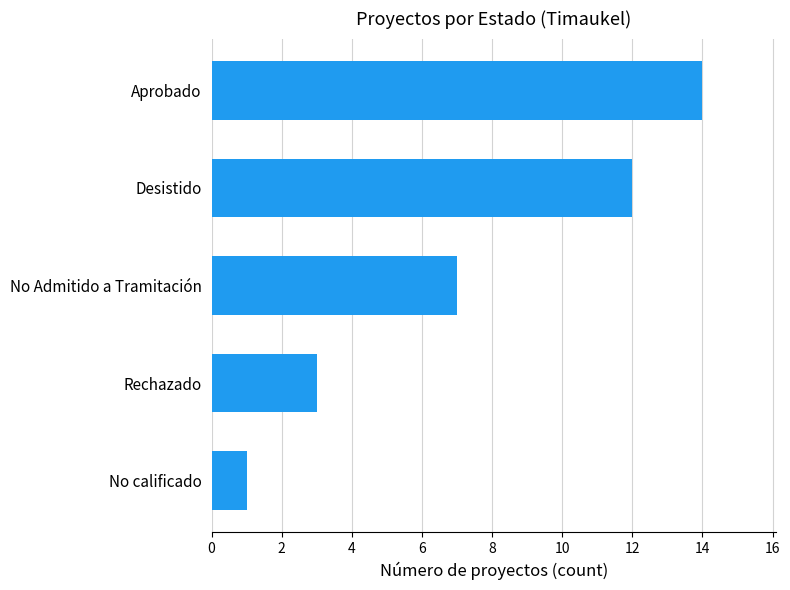

How many data points are less than 7?

2